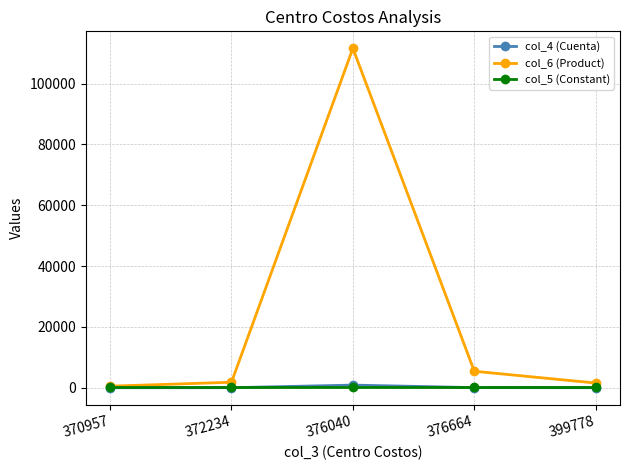

At which category is the sum across all series the highest?

376040